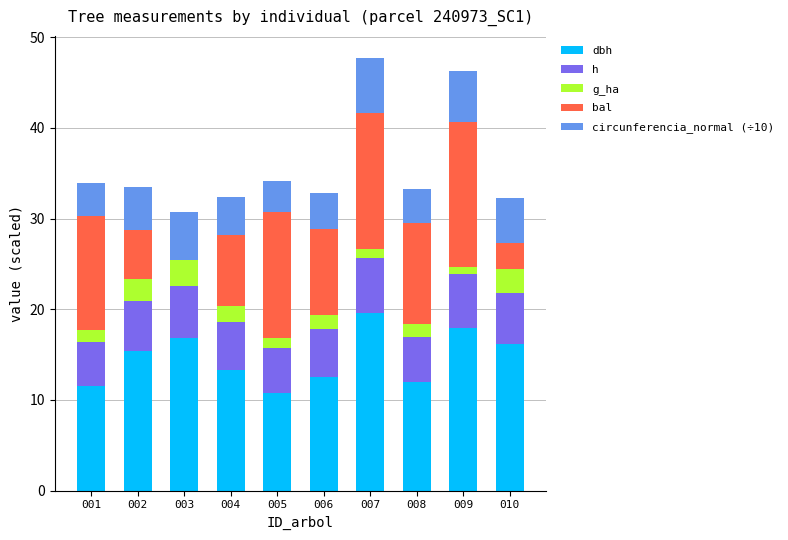

What is the total value across all series at 002?

33.5